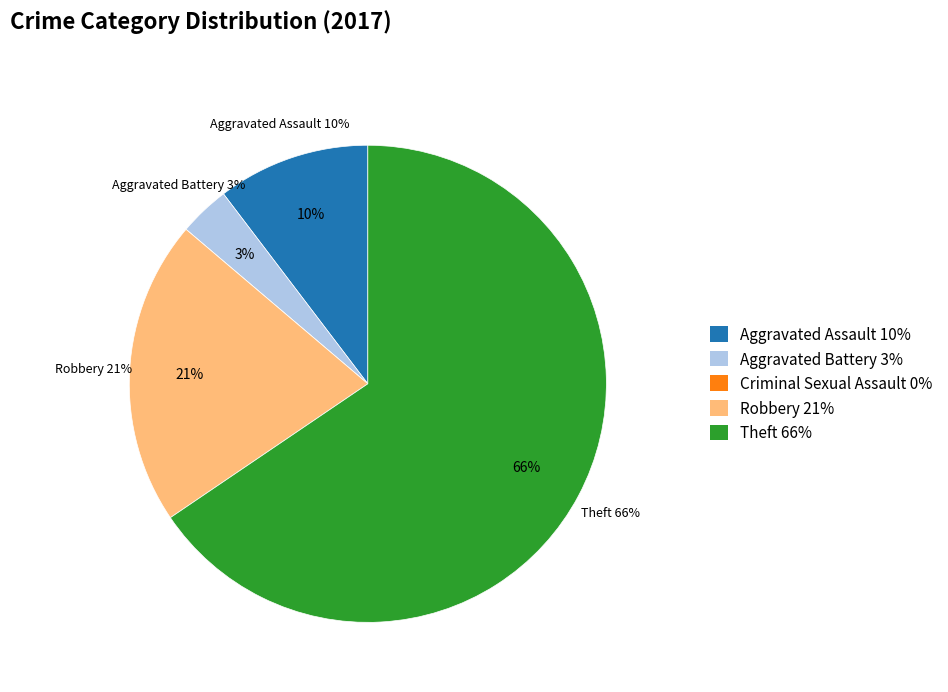

How many slices are in this pie chart?

5